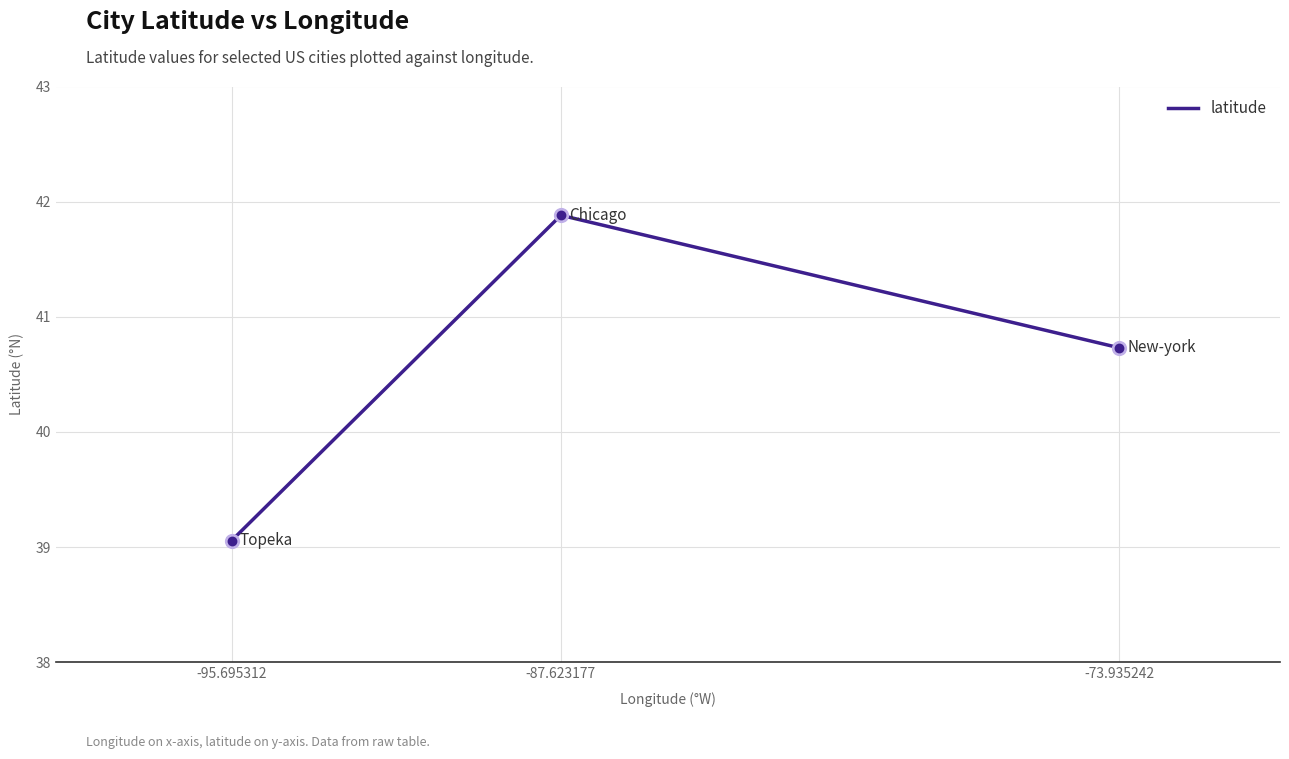

Between -73.935242 and -87.623177, which is larger?

-87.623177